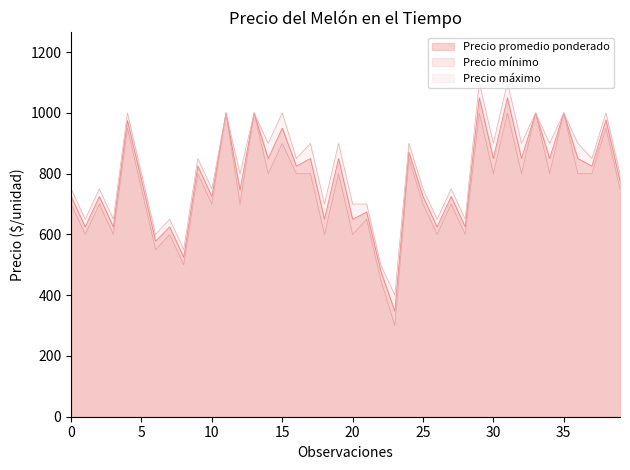

True or false: Precio maximo and Precio minimo intersect in this chart.

False